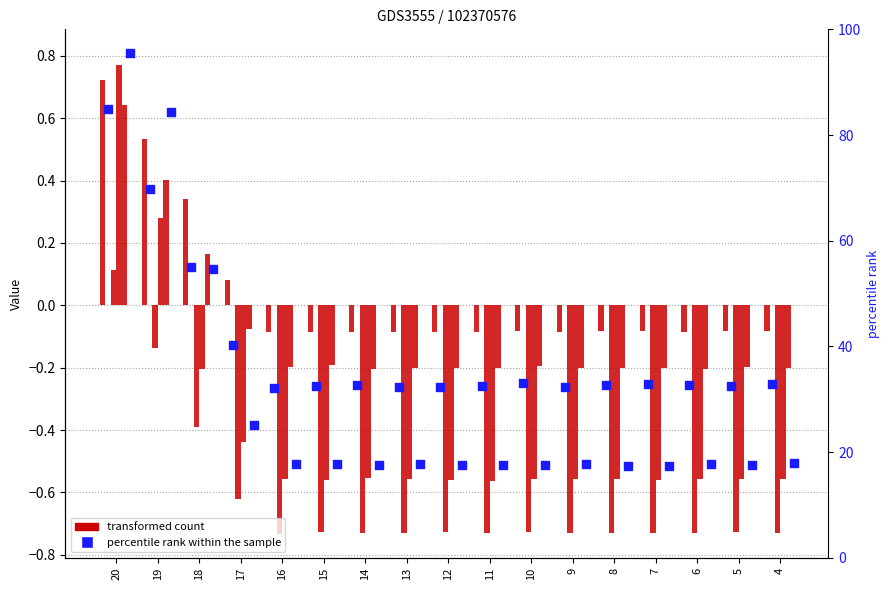

At how many categories does at least one series exceed 0?

4